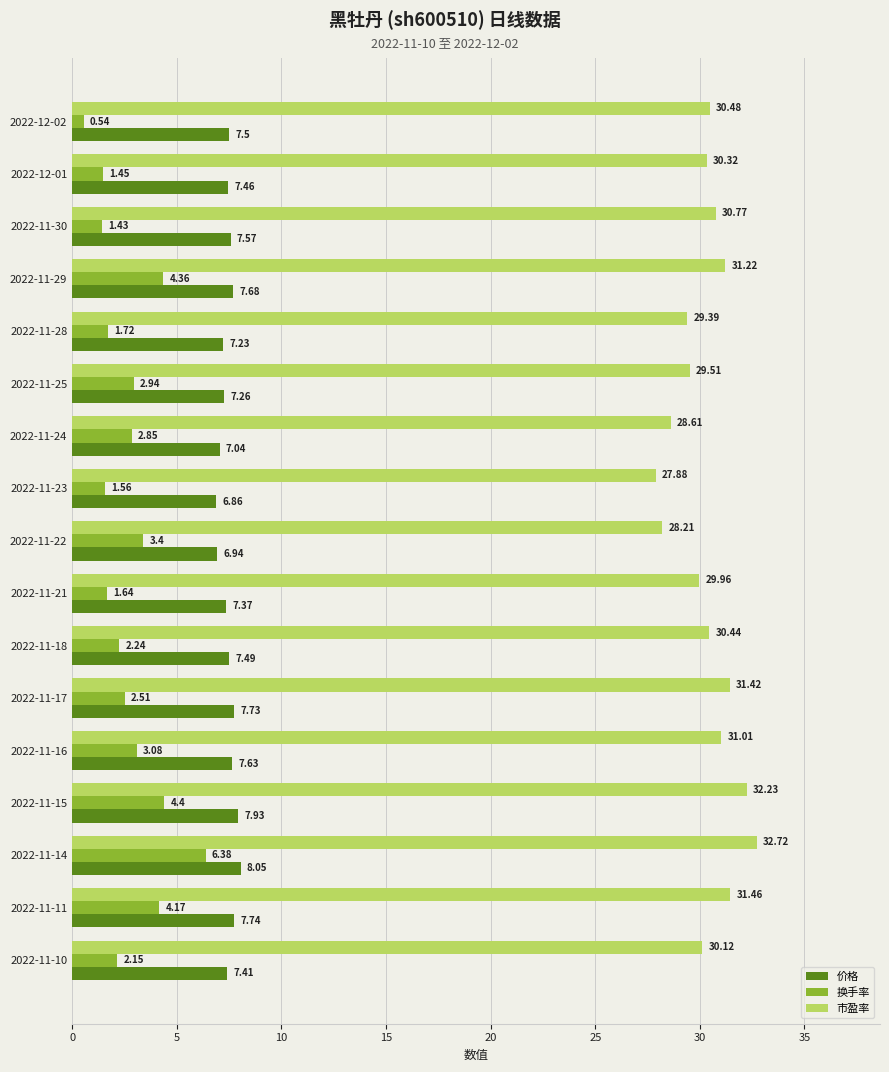

Count the number of data series in this chart.

3